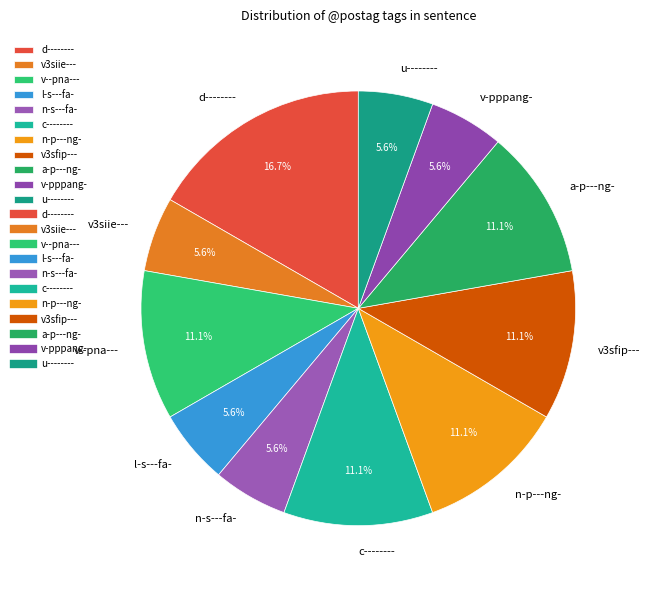

To the nearest percent, what is the combined percentage of v3sfip--- and l-s---fa-?

17%